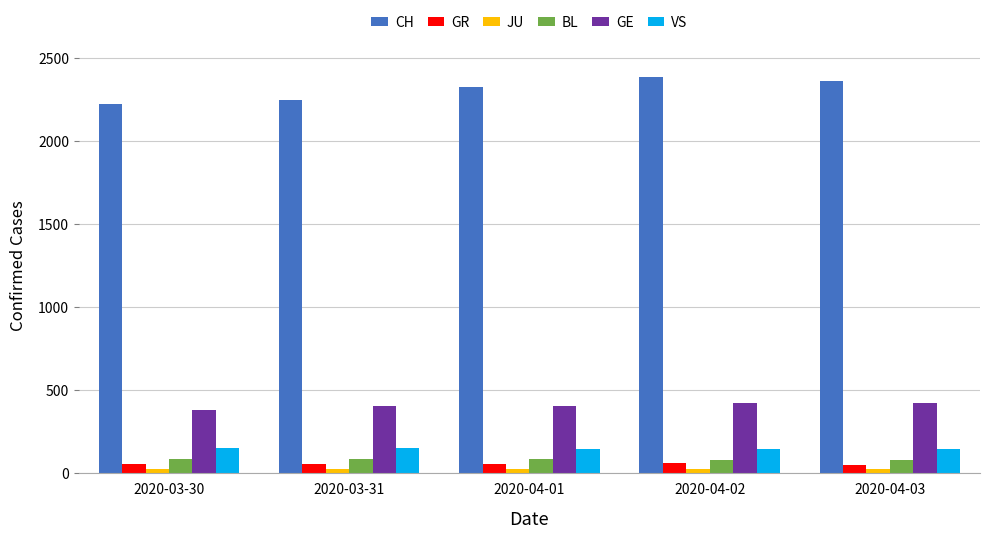

The value of GR at 2020-04-02 is 60. True or false?

True